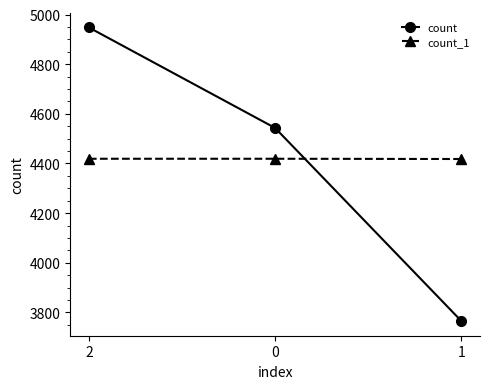

What is the total value across all series at 0?

8962